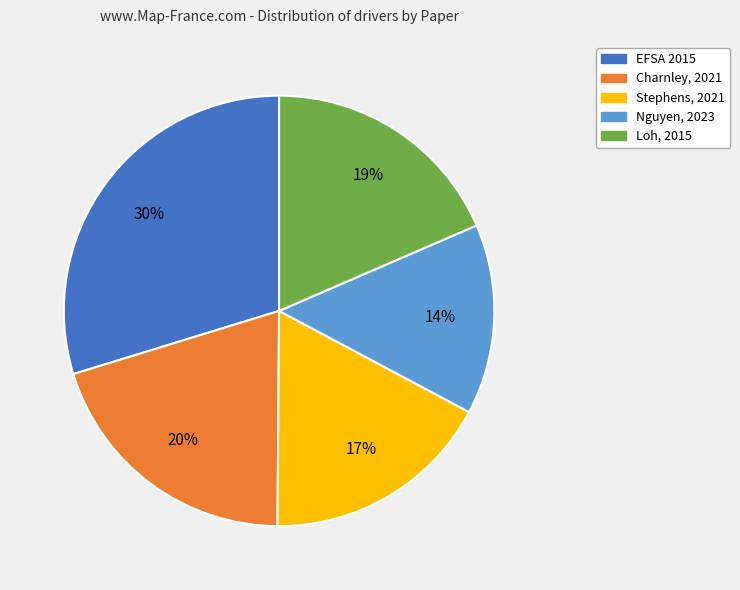

How many segments does this pie chart have?

5